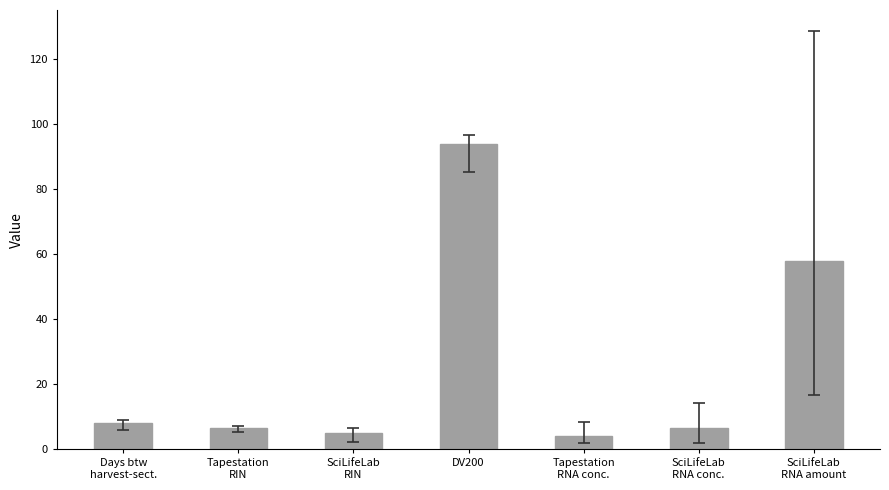

What is the difference between the values at SciLifeLab
RNA conc. and Tapestation
RIN?

0.2